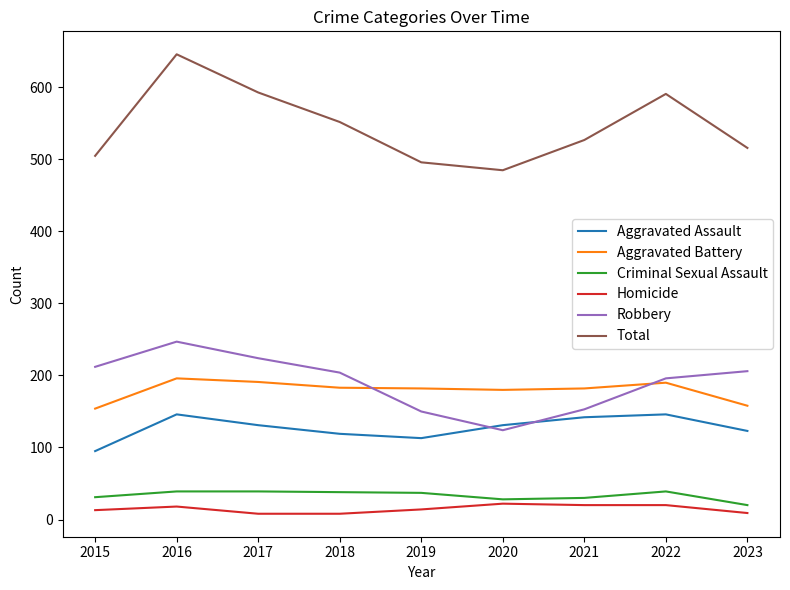

True or false: Robbery and Criminal Sexual Assault cross at least once.

False